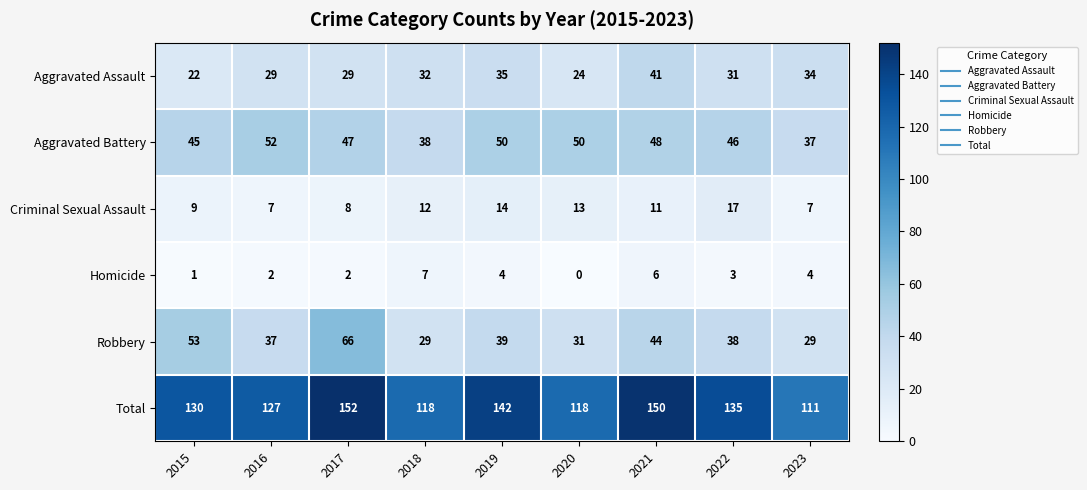

How many Total values are between 118 and 142?

6